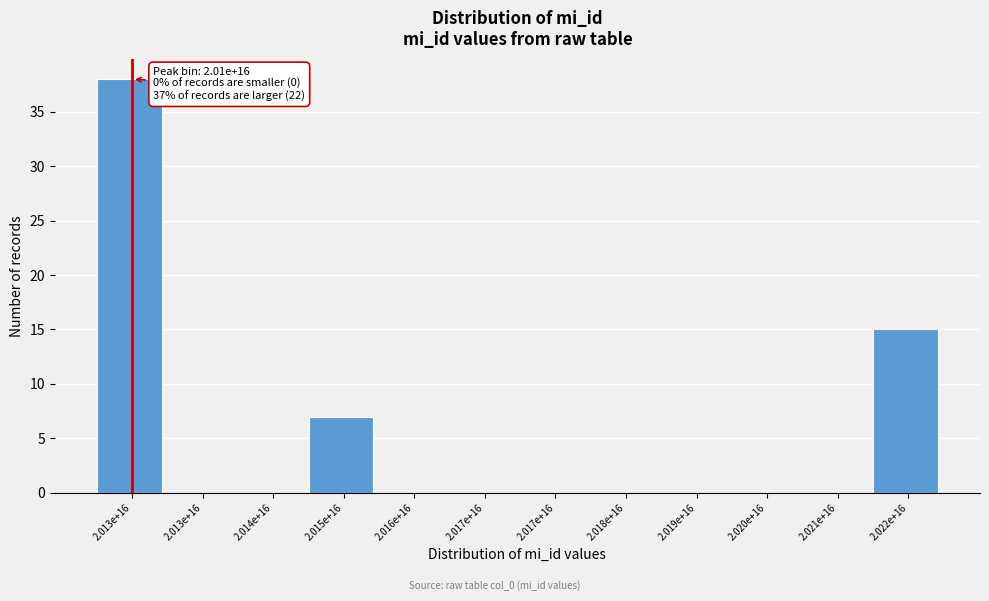

How many series are shown in this chart?

1